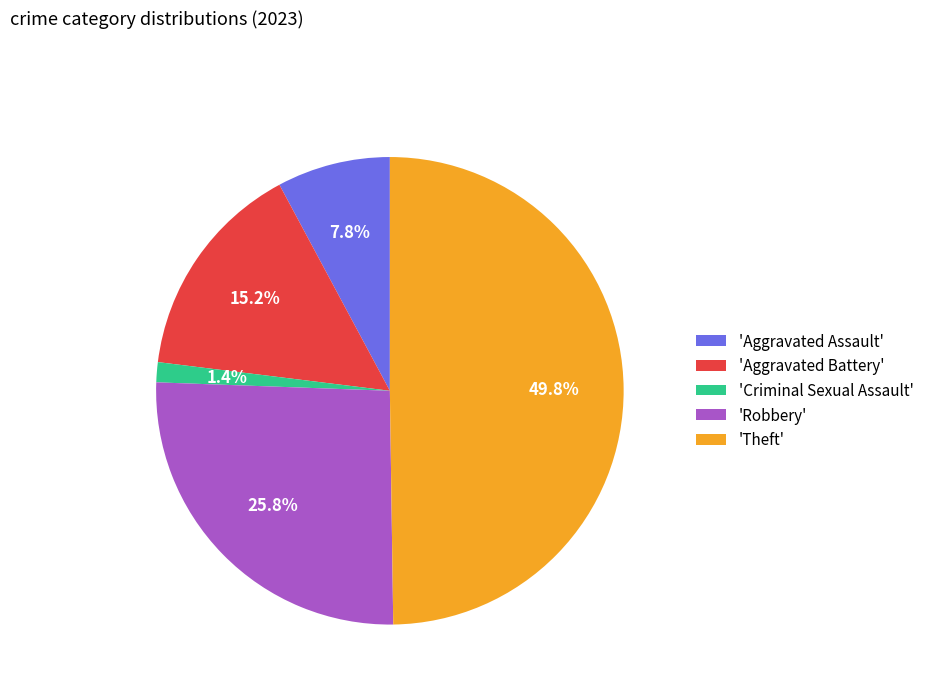

Rank the categories by value from highest to lowest.

'Theft', 'Robbery', 'Aggravated Battery', 'Aggravated Assault', 'Criminal Sexual Assault'